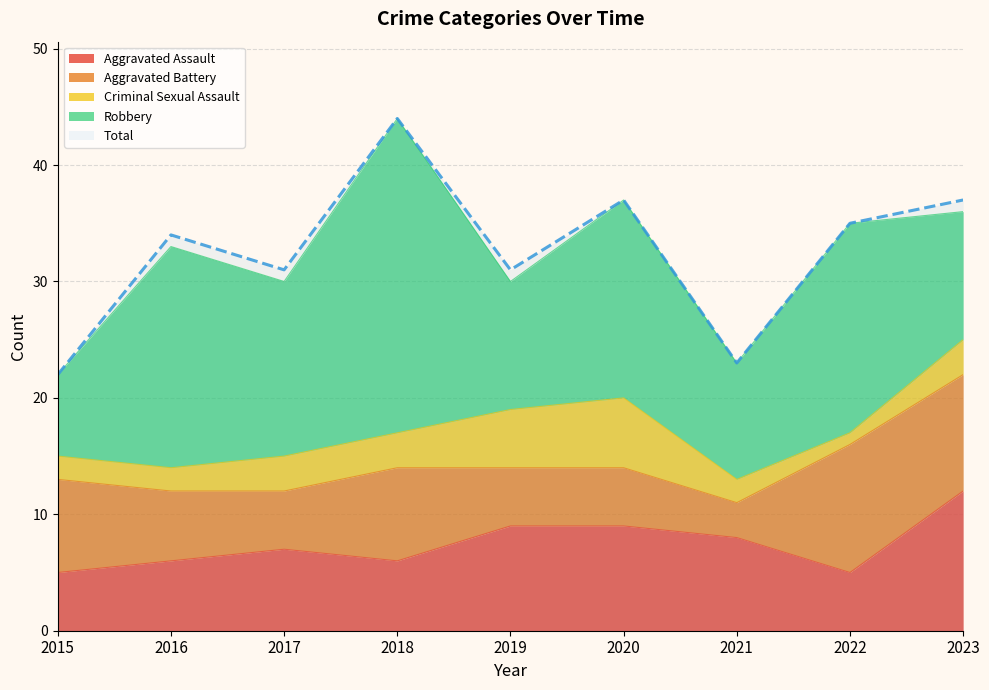

Where is Criminal Sexual Assault nearest to the value 3?

2017